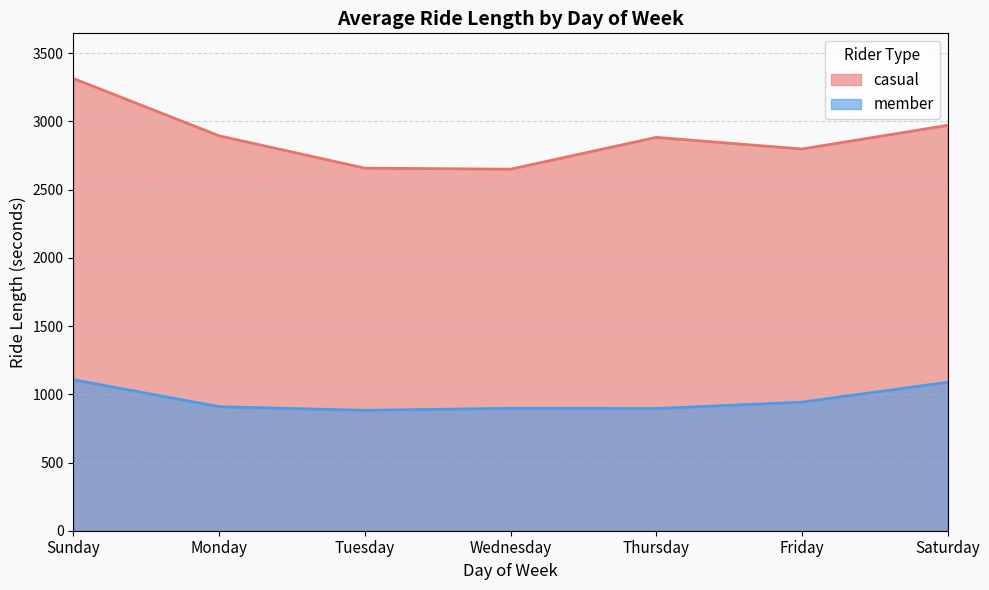

What is the sum of the member values at Sunday and Thursday?

2002.2